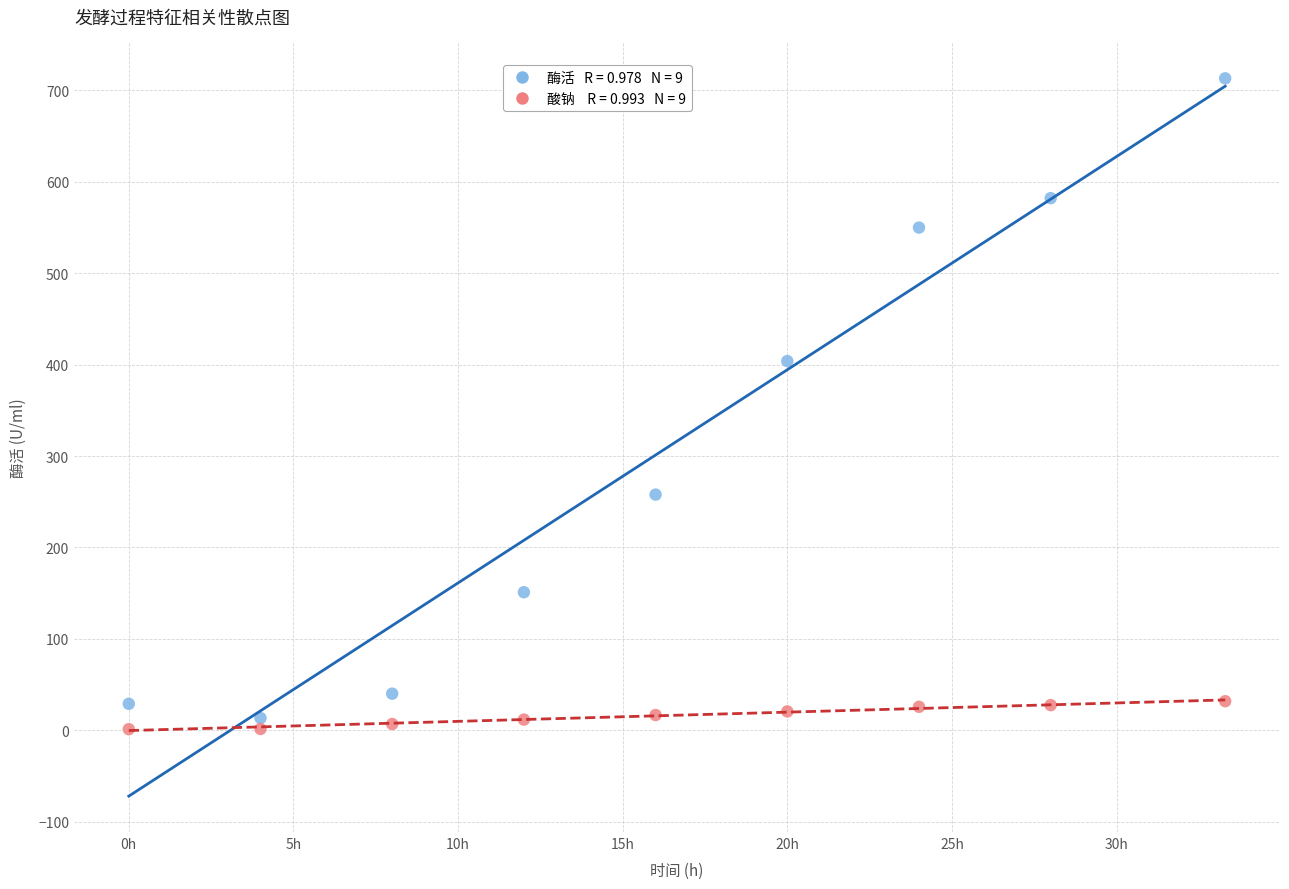

Across all series, what Y value is closest to 357?

403.9